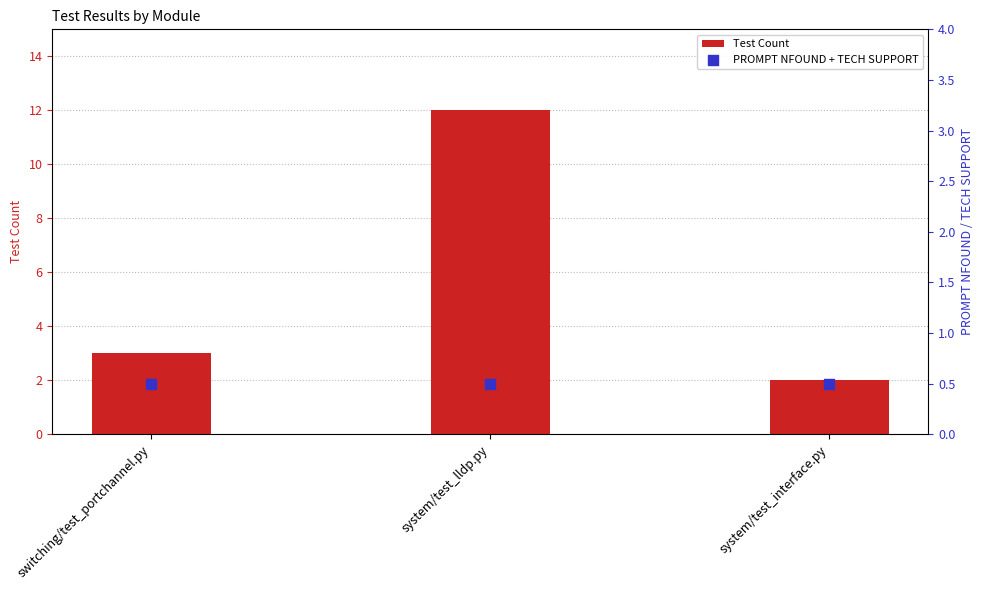

Which series has the widest spread of Y values?

Test Count